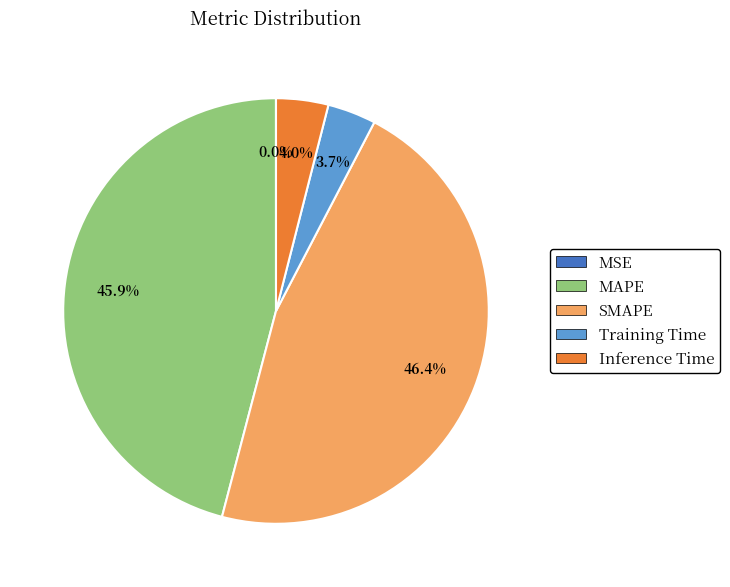

Combined, do Inference Time and SMAPE account for over 50%?

Yes